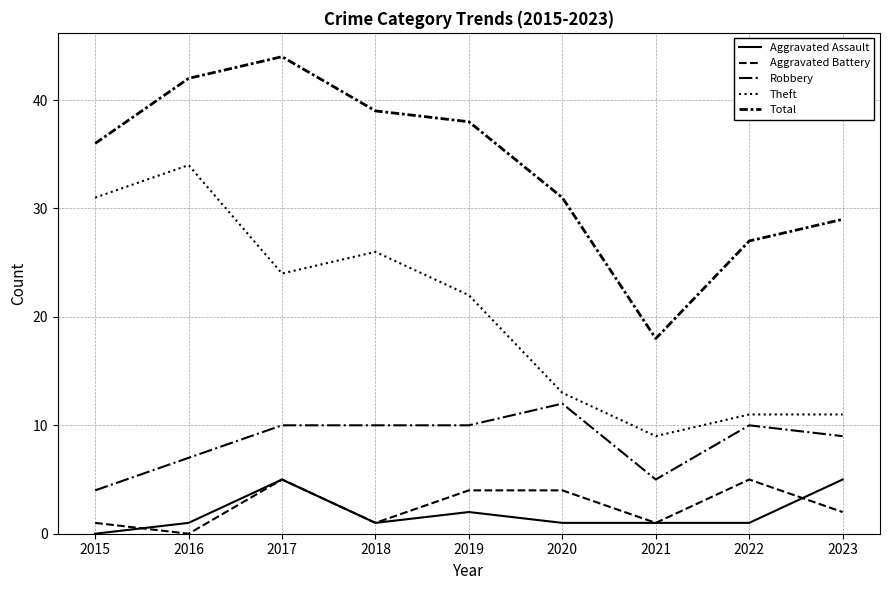

What is the spread (max minus min) of values at 2018?

38